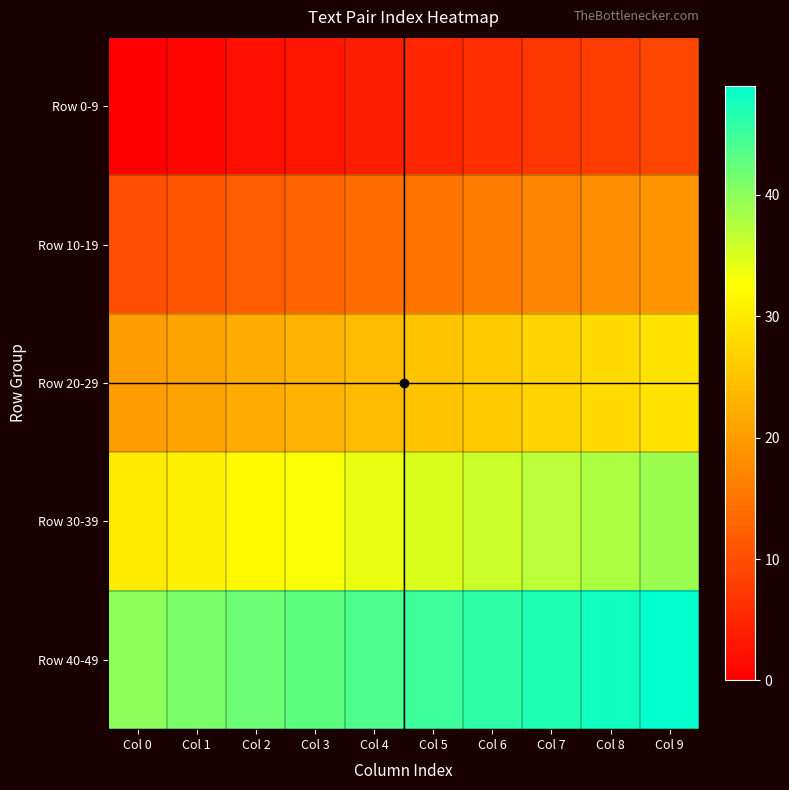

Between Col 5 and Col 3, which is larger?

Col 5